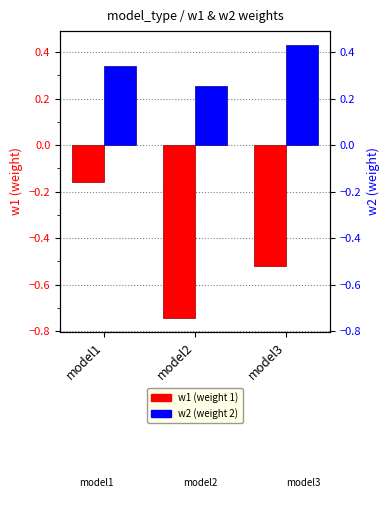

List the series in order of their overall mean, highest first.

w2, w1